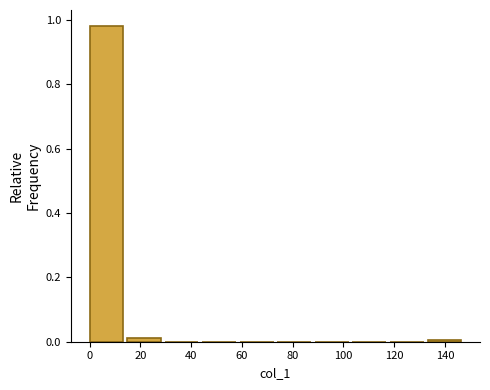

Over which range of the x-axis is the bar tallest?

0.0 to 14.8